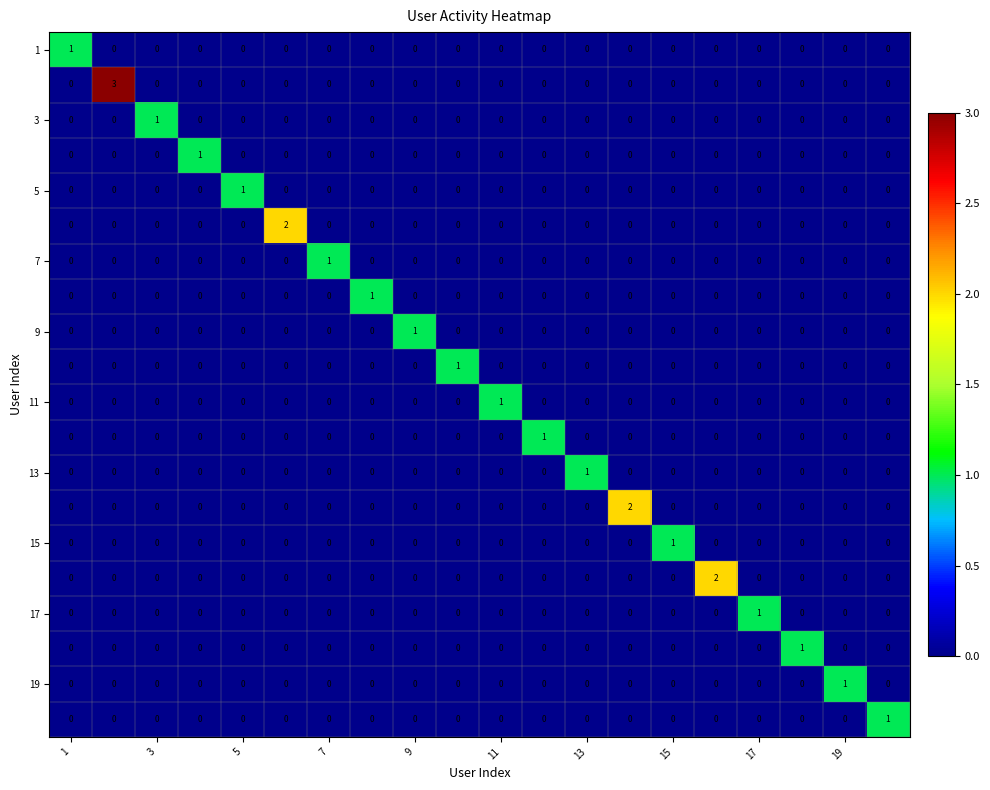

At how many categories does at least one series exceed 0?

20